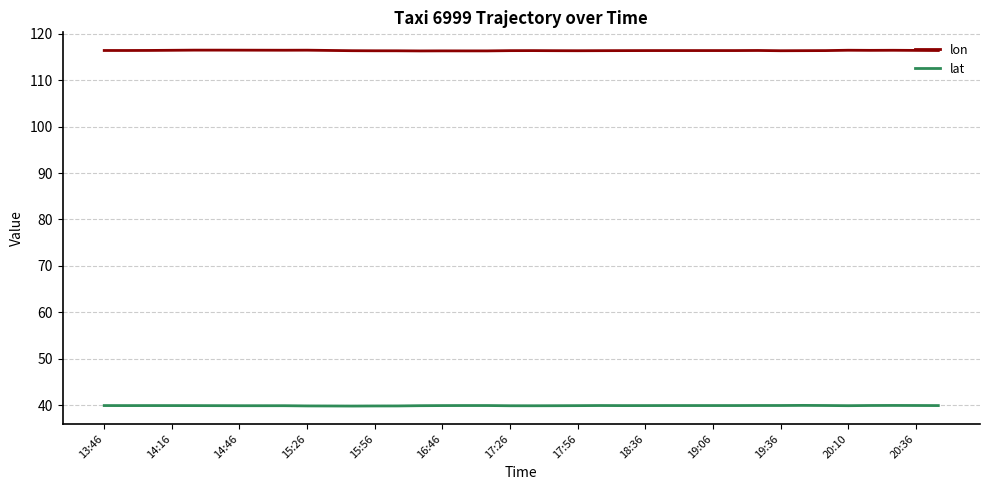

List the series in order of their overall mean, lowest first.

lat, lon